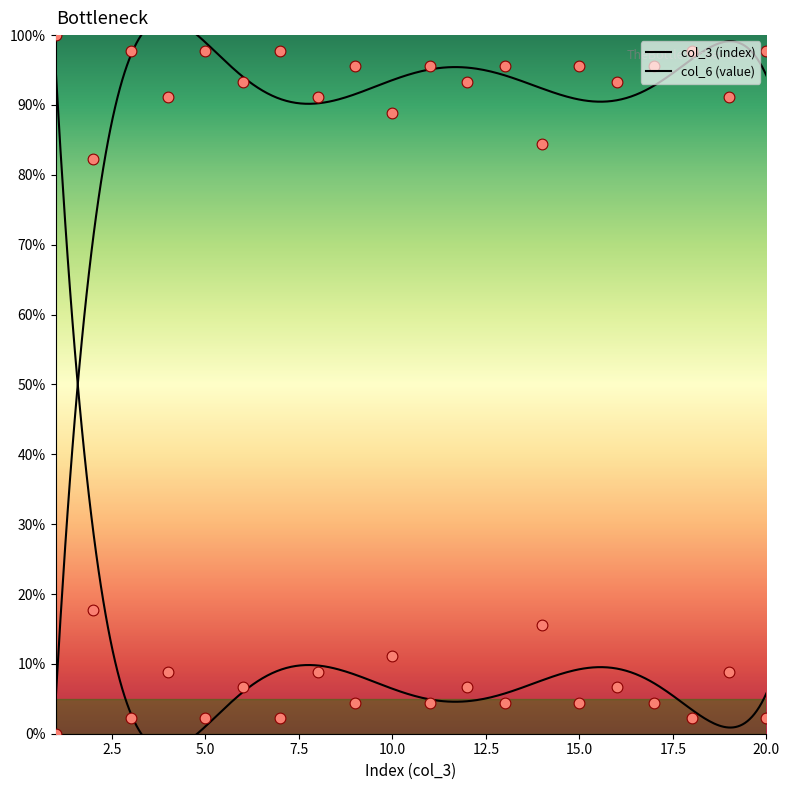

What is the change in value from 11 to 18?

-2.2